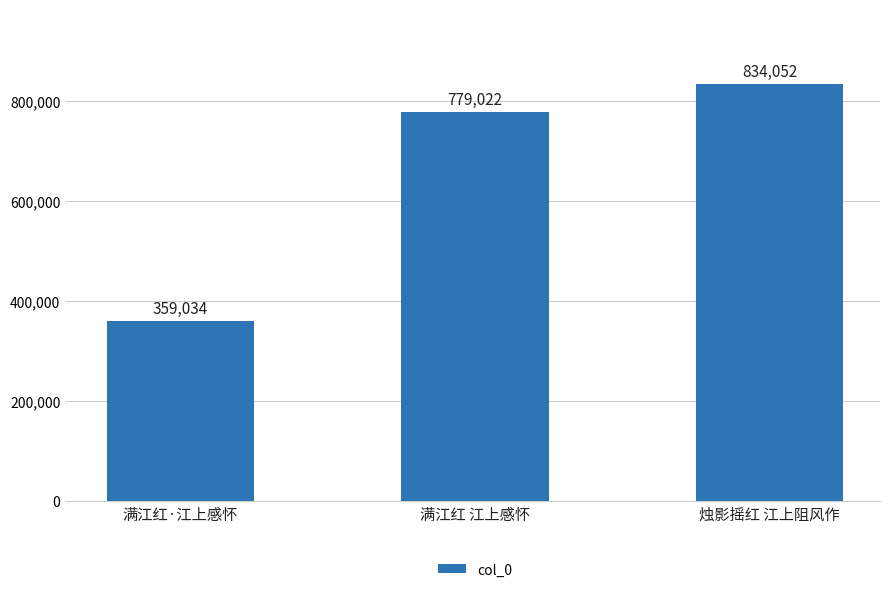

What position from the left is 满江红 江上感怀?

2